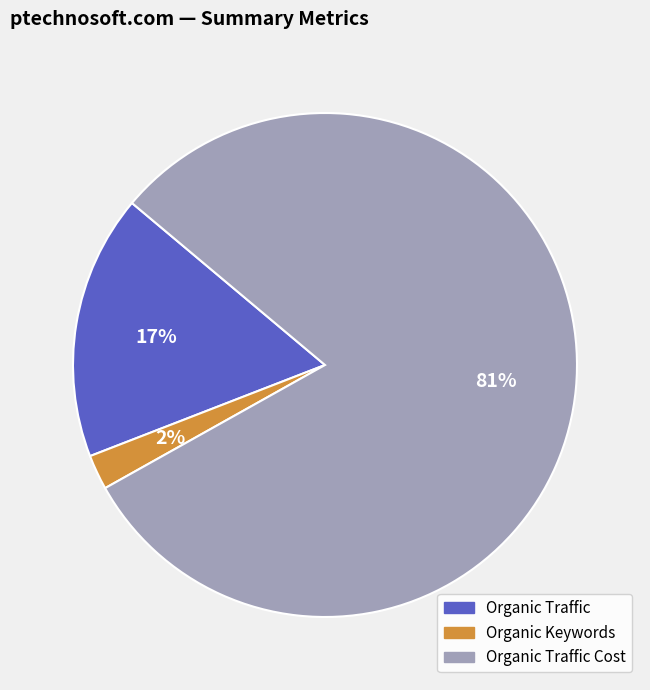

To the nearest percent, what is the difference between the largest and smallest slice percentages?

79%